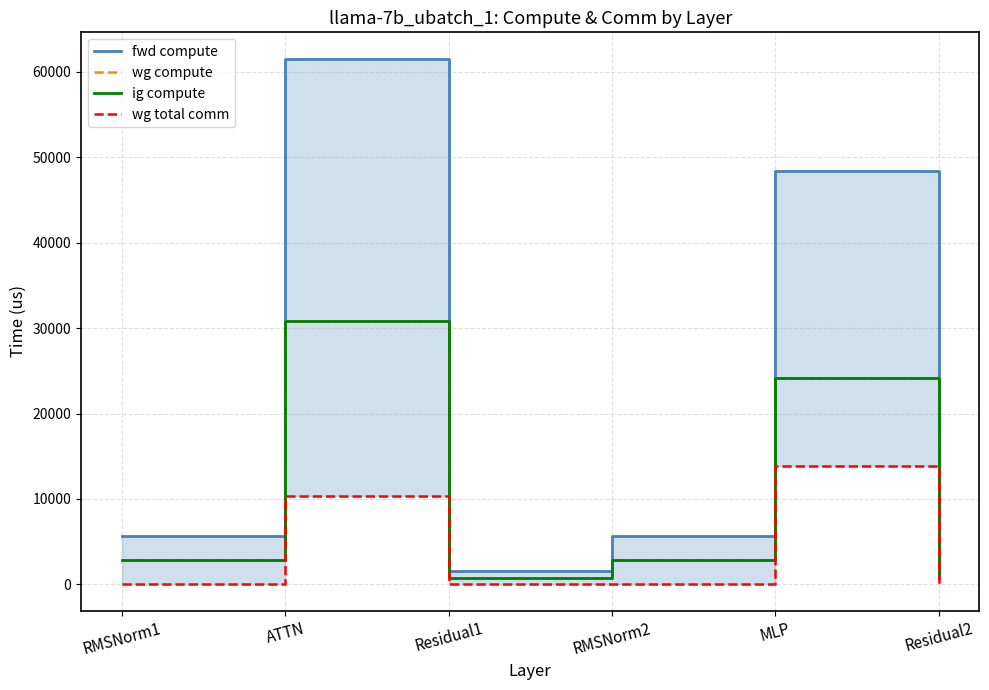

True or false: fwd compute and wg total comm intersect in this chart.

False